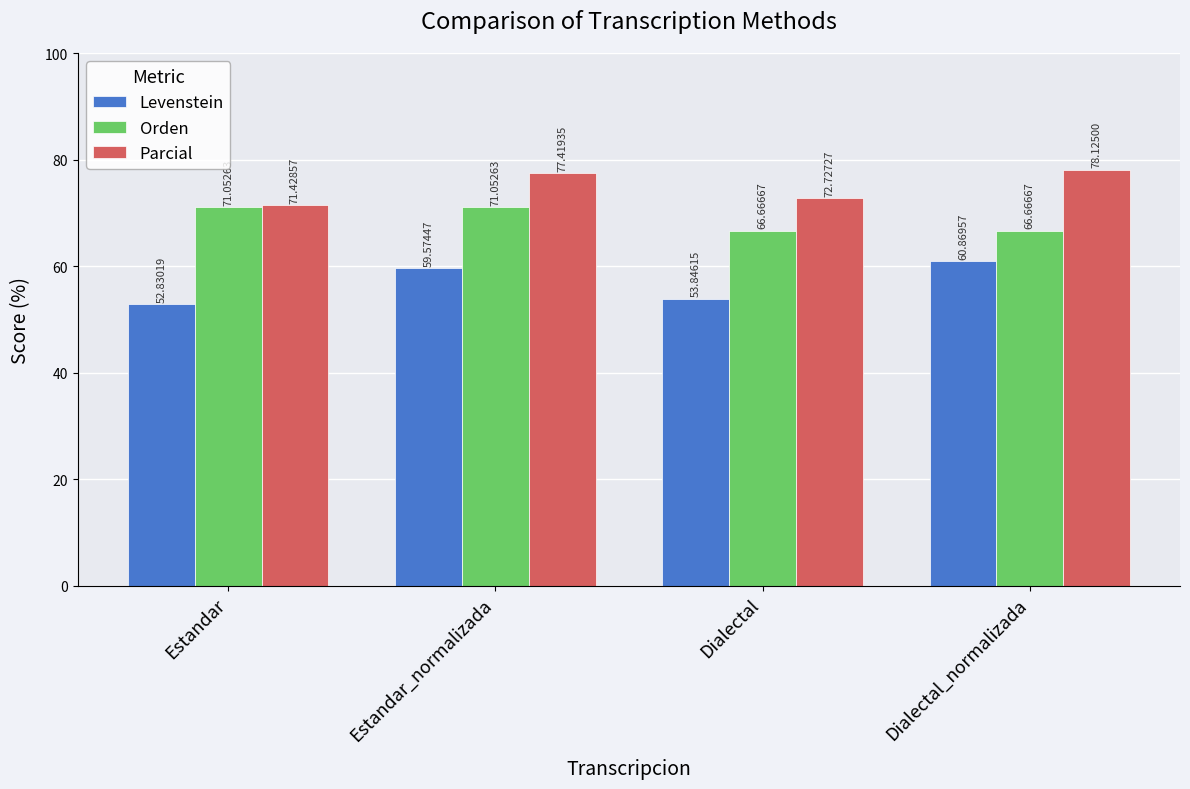

Reading left to right, list all the values displayed in this chart.

Levenstein: Estandar=52.8	Estandar_normalizada=59.6	Dialectal=53.8	Dialectal_normalizada=60.9
Orden: Estandar=71.1	Estandar_normalizada=71.1	Dialectal=66.7	Dialectal_normalizada=66.7
Parcial: Estandar=71.4	Estandar_normalizada=77.4	Dialectal=72.7	Dialectal_normalizada=78.1